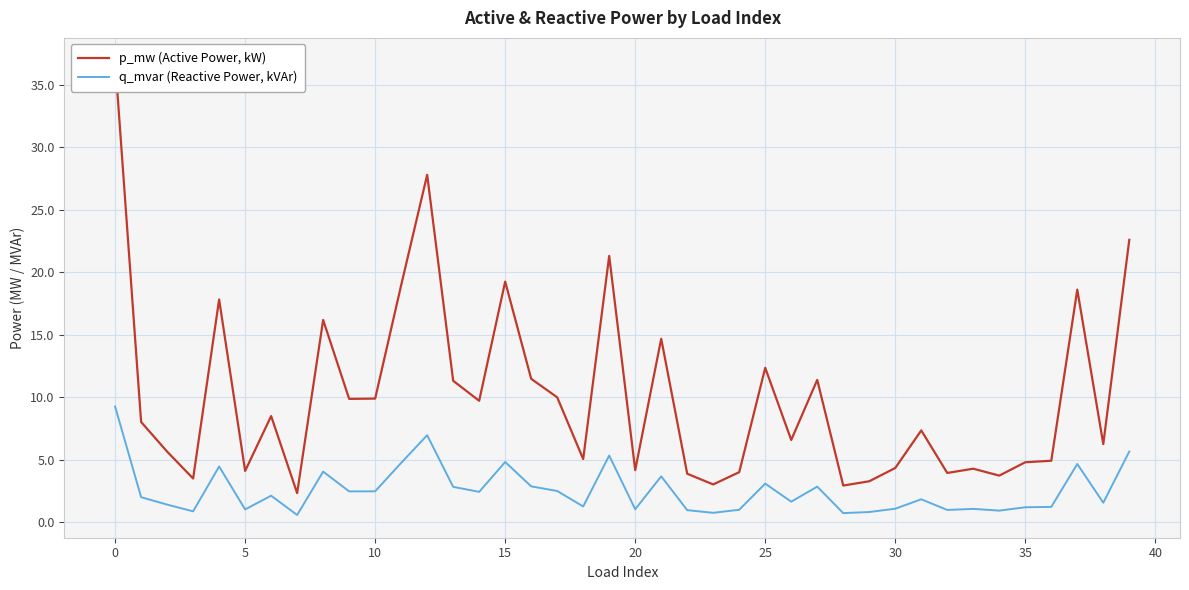

True or false: p_mw (Active Power, kW) and q_mvar (Reactive Power, kVAr) intersect in this chart.

False